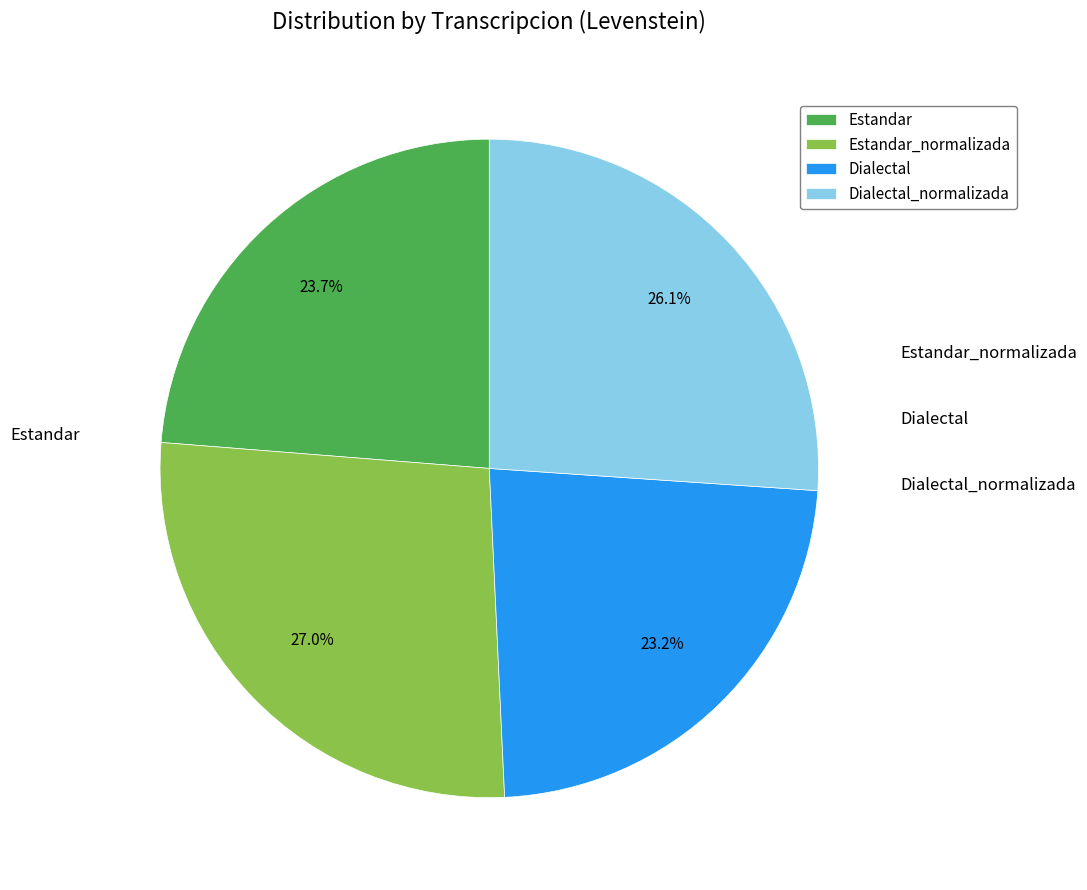

What is the ratio of the value at Dialectal_normalizada to the value at Dialectal?

1.1